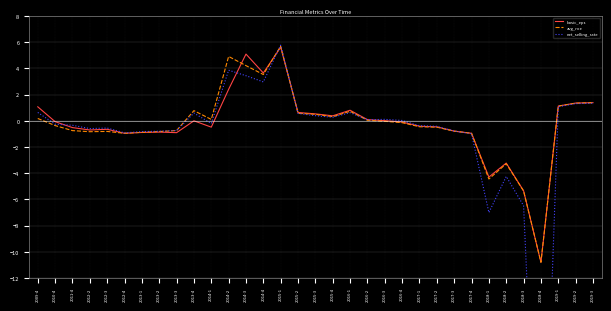

At which label is basic_eps closest to -2?

2017-4